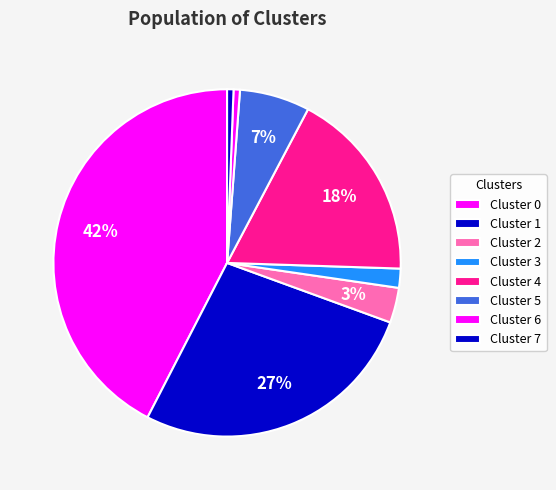

What is the ratio of the value at Cluster 0 to the value at Cluster 2?

13.0